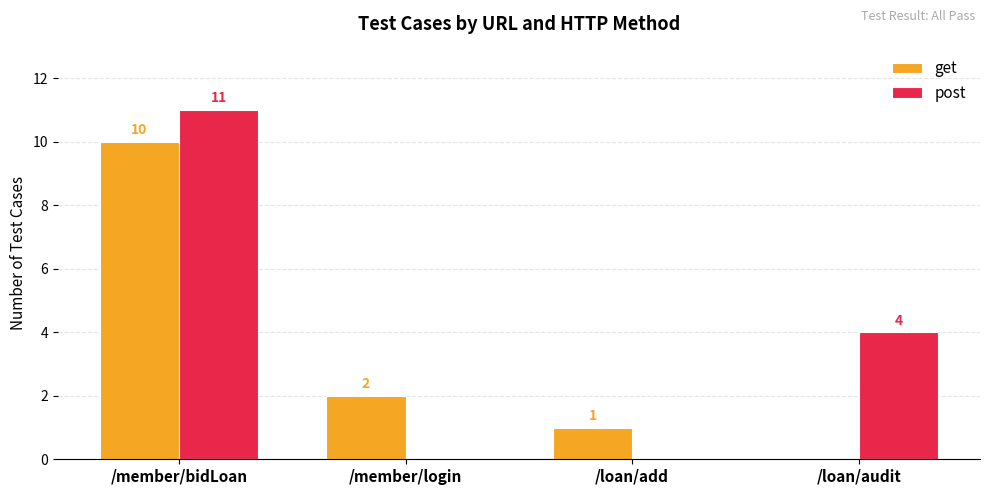

How many categories are shown in the chart?

4